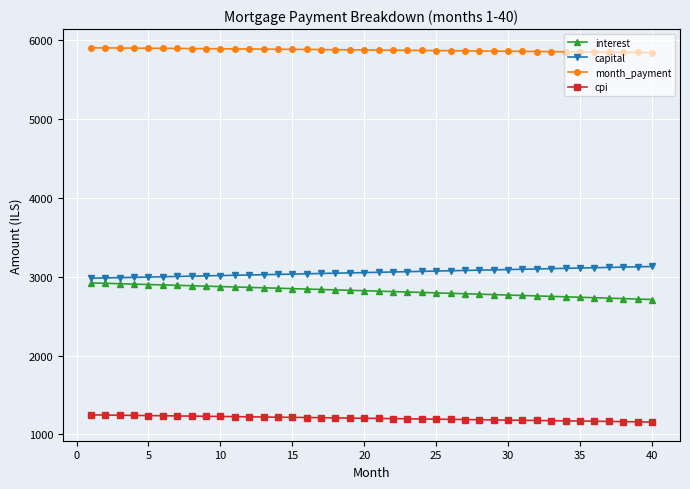

At how many categories does at least one series exceed 1247?

40